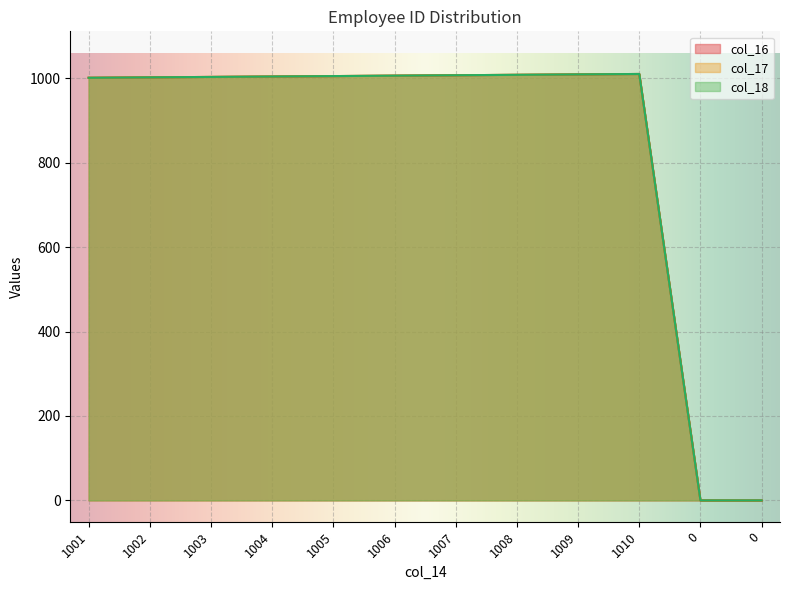

Which series has the largest range (max minus min)?

col_16